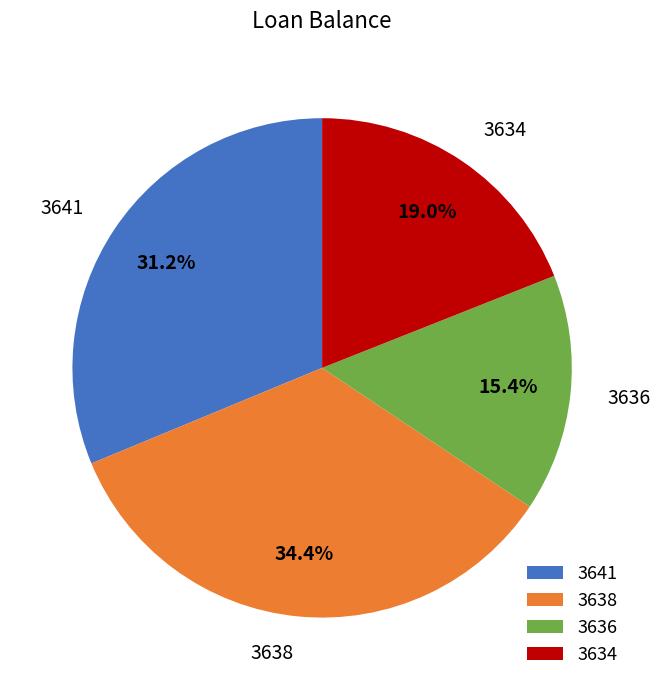

Rank the categories by value from lowest to highest.

3636, 3634, 3641, 3638